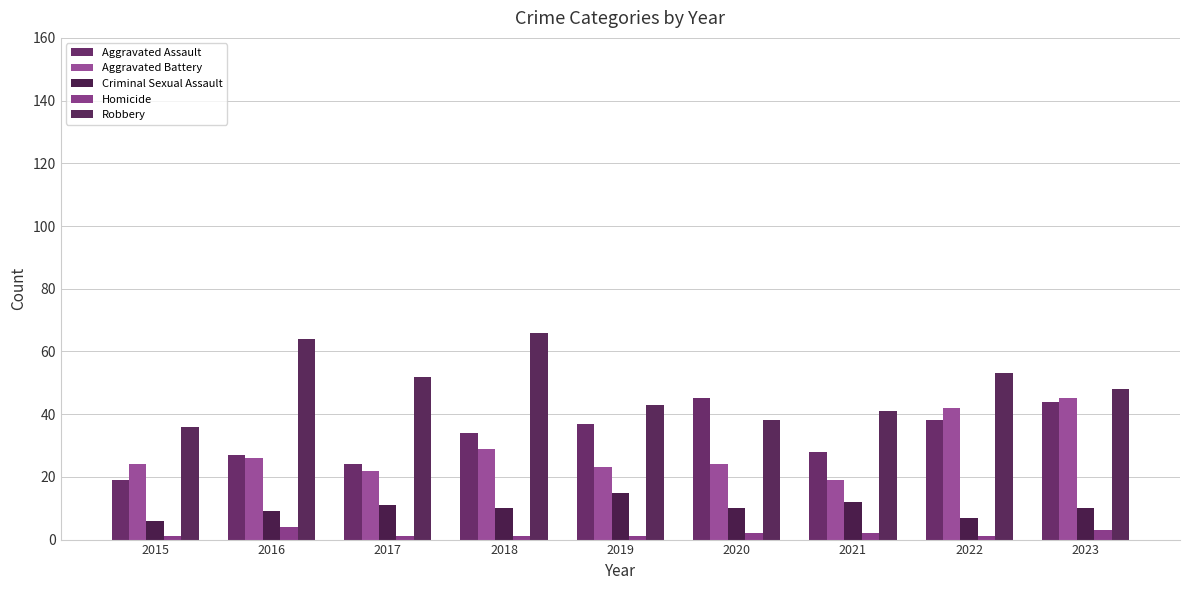

Rank the series by their maximum value, from highest to lowest.

Robbery, Aggravated Assault, Aggravated Battery, Criminal Sexual Assault, Homicide